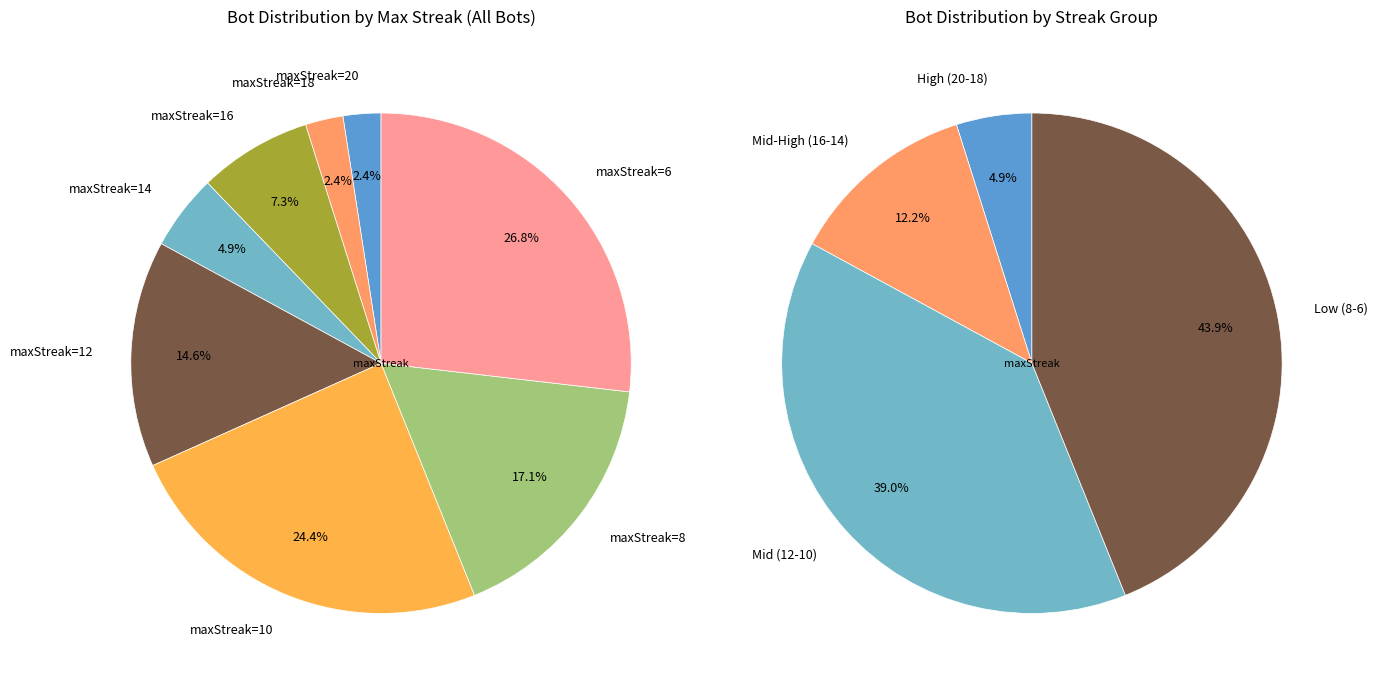

Is it true that 8 is 17% of the pie?

True